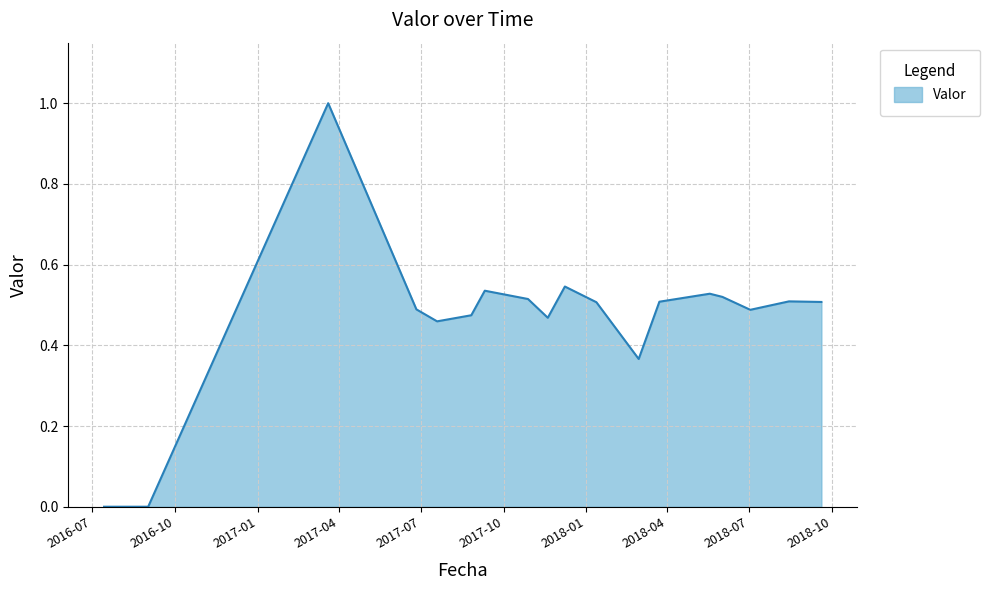

What is the greatest value displayed?

1.0